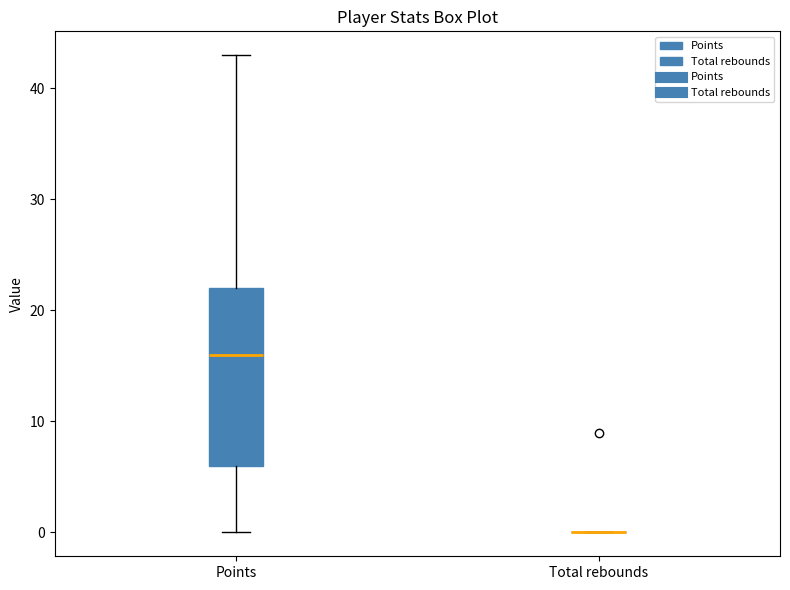

Reading left to right, read every box against the y-axis: the position of its median line, the range the box covers, and the ends of its whiskers. The values are not printed on the chart, so give them approximately, as read against the axis.

Points: median 16, box 6 to 22, whiskers 0 to 43
Total rebounds: box collapsed to a line at 0, whiskers 0 to 0